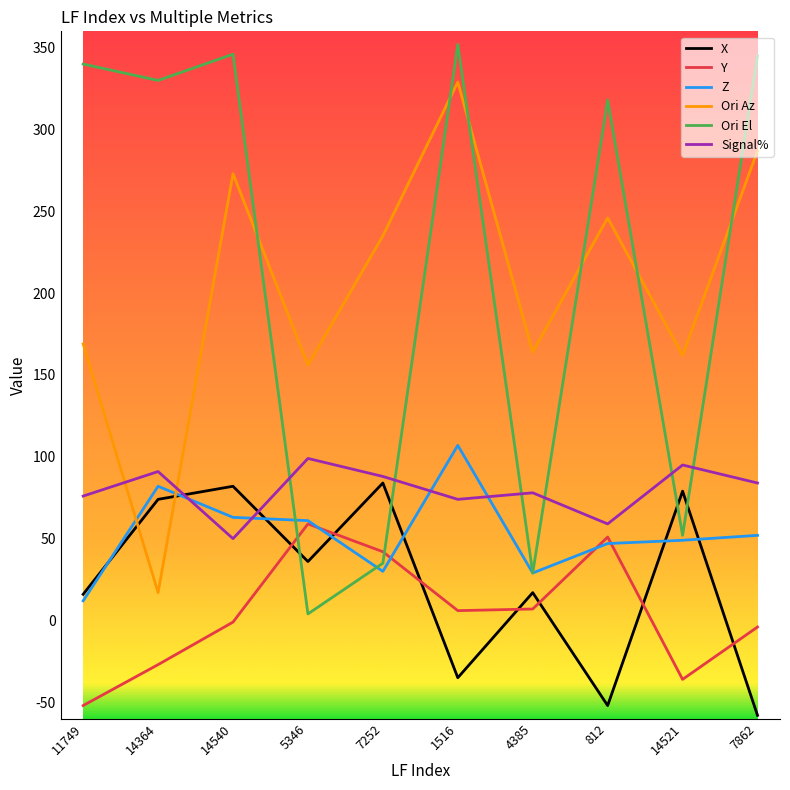

The value of Y at 14521 is -9. True or false?

False